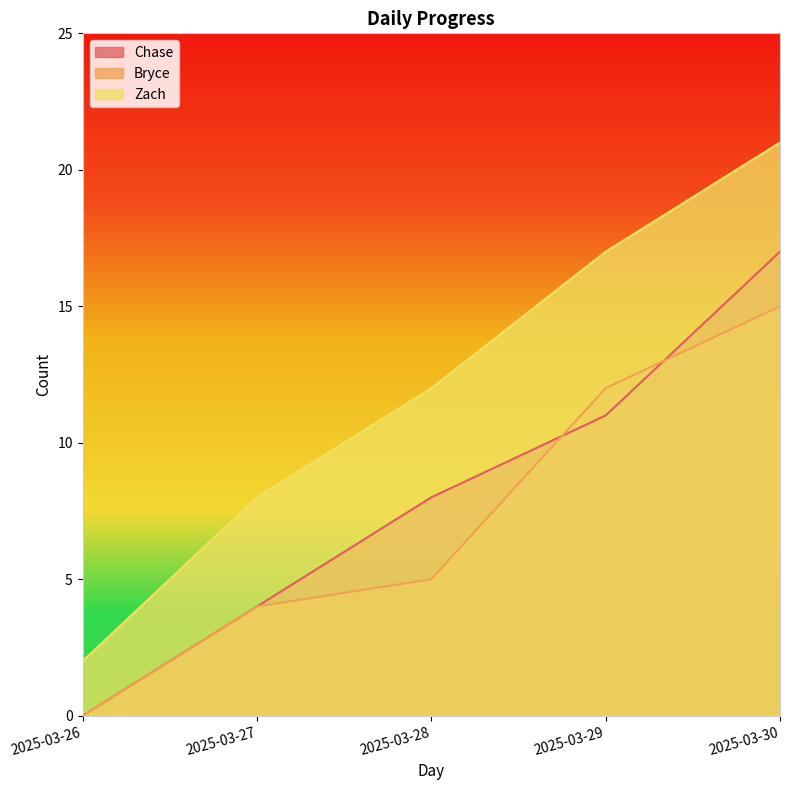

List the labels in order of Chase value, largest first.

2025-03-30, 2025-03-29, 2025-03-28, 2025-03-27, 2025-03-26